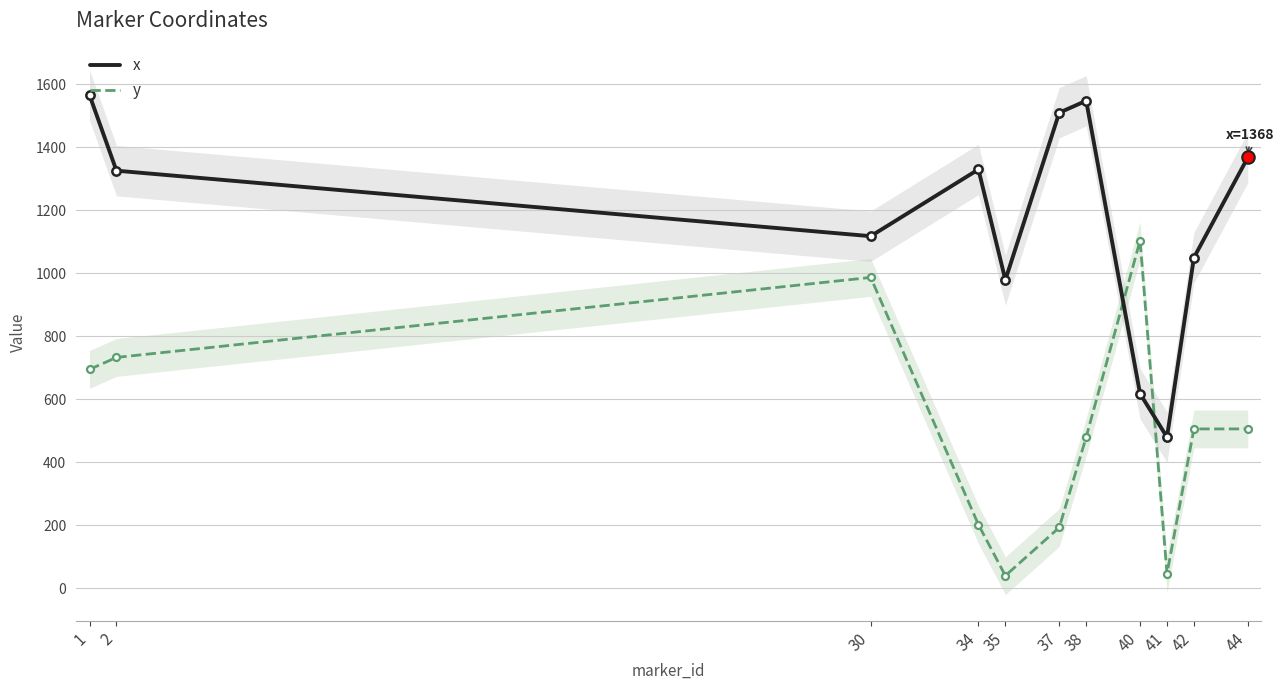

What is the total value across all series at 35?

1019